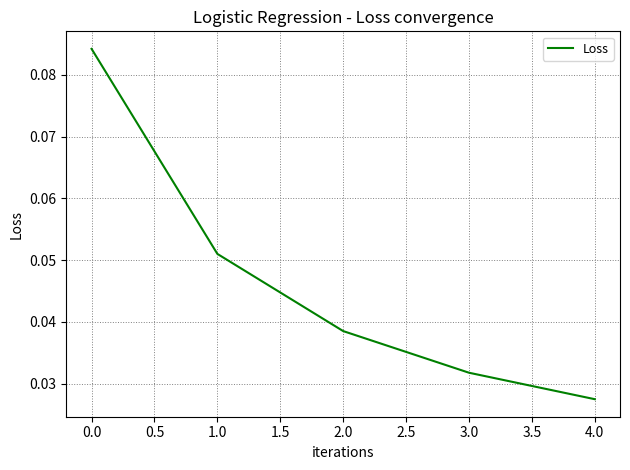

The chart shows a value of 0.0 at 1.0. True or false?

False